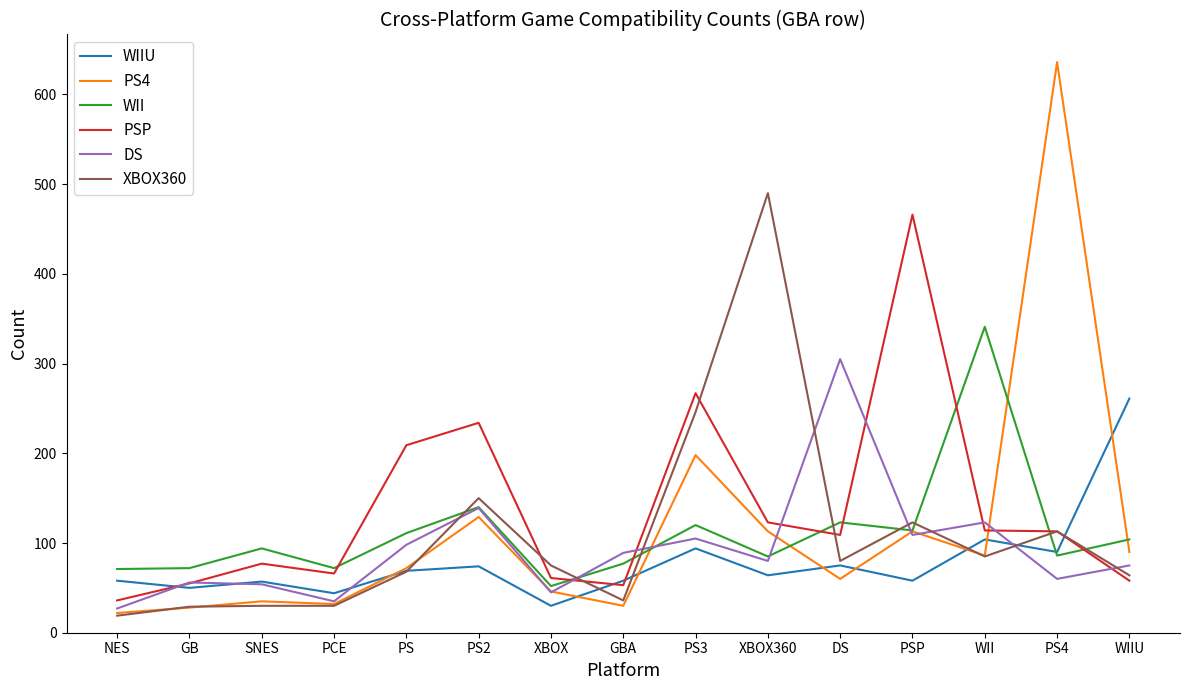

What is the difference between the maximum and minimum values in the PS4 series?

614